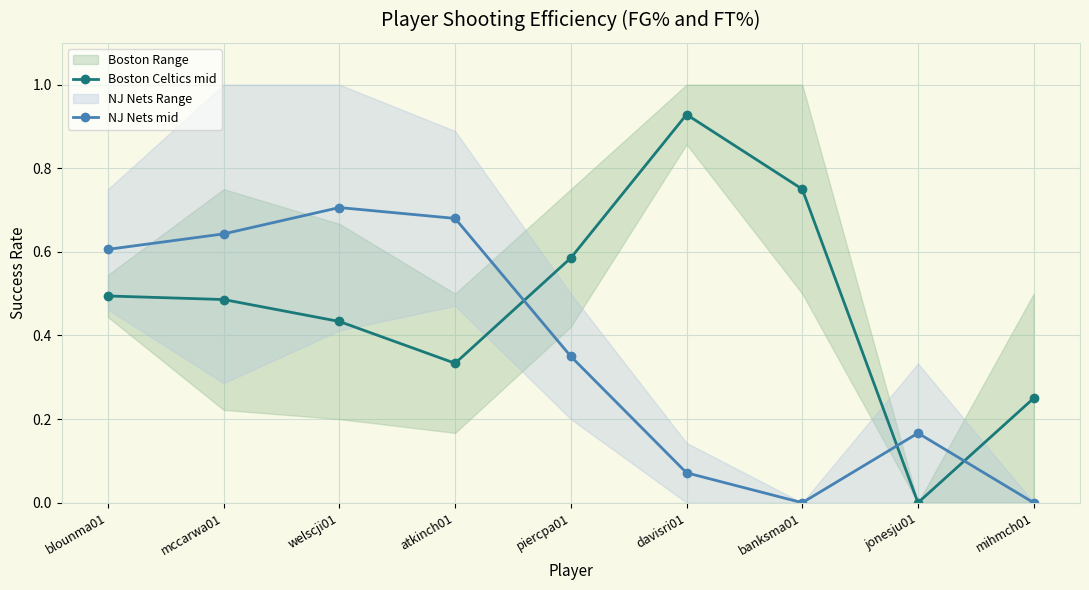

What is the difference between the highest and lowest values at welscji01?

0.3